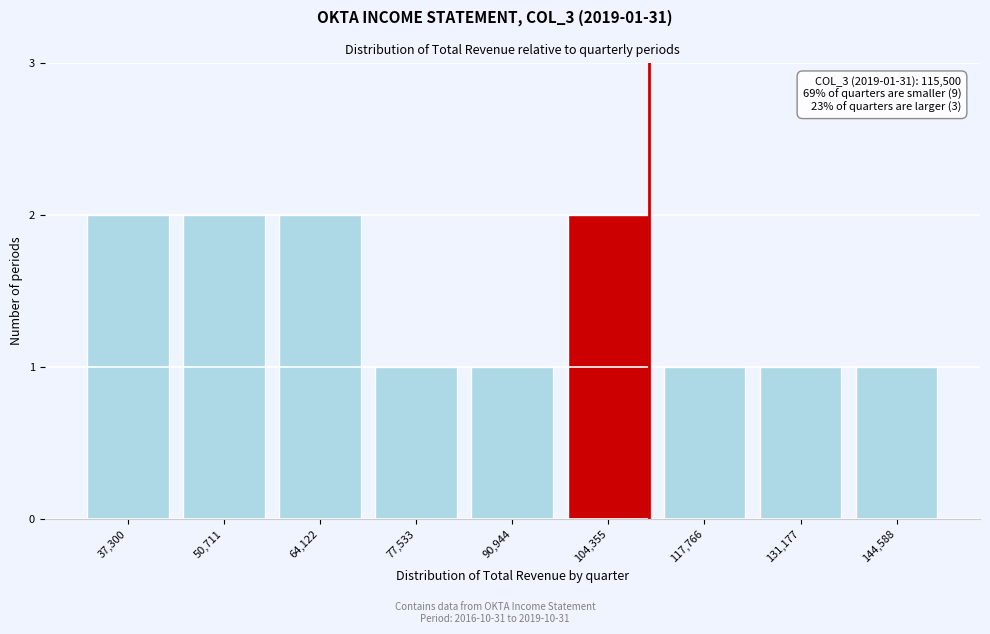

Reading right to left, list all the values displayed in this chart.

1	1	1	2	1	1	2	2	2